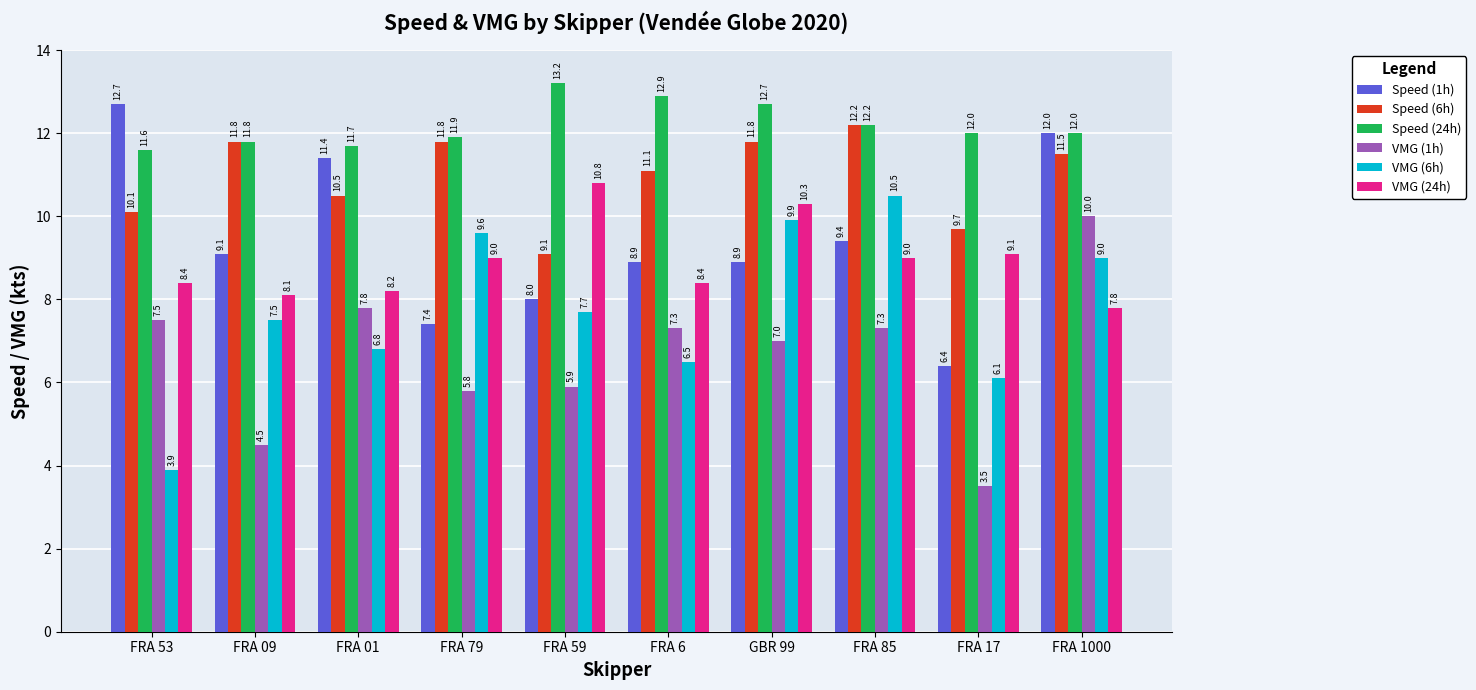

Between FRA 01 and GBR 99, which series saw the biggest shift?

VMG (6h)